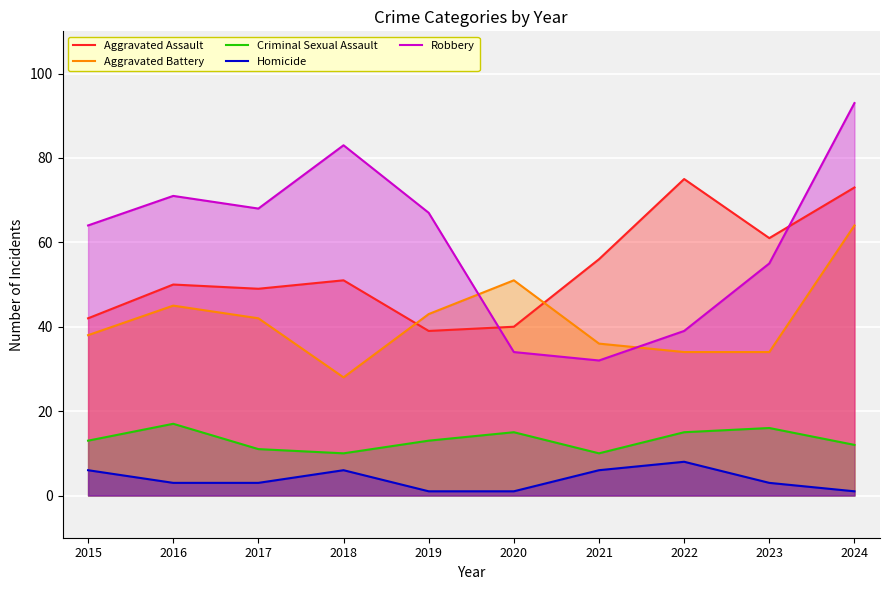

What is the spread (max minus min) of values at 2015?

58